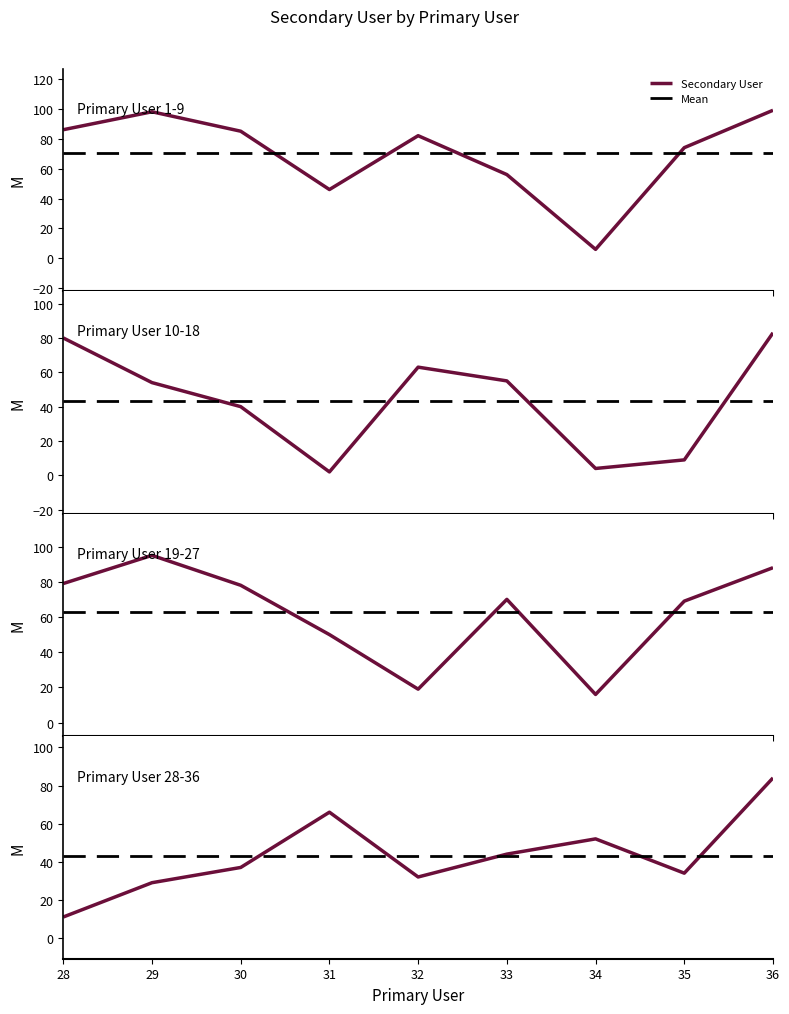

Approximately how many times larger is the value at 18 compared to 26?

1.2